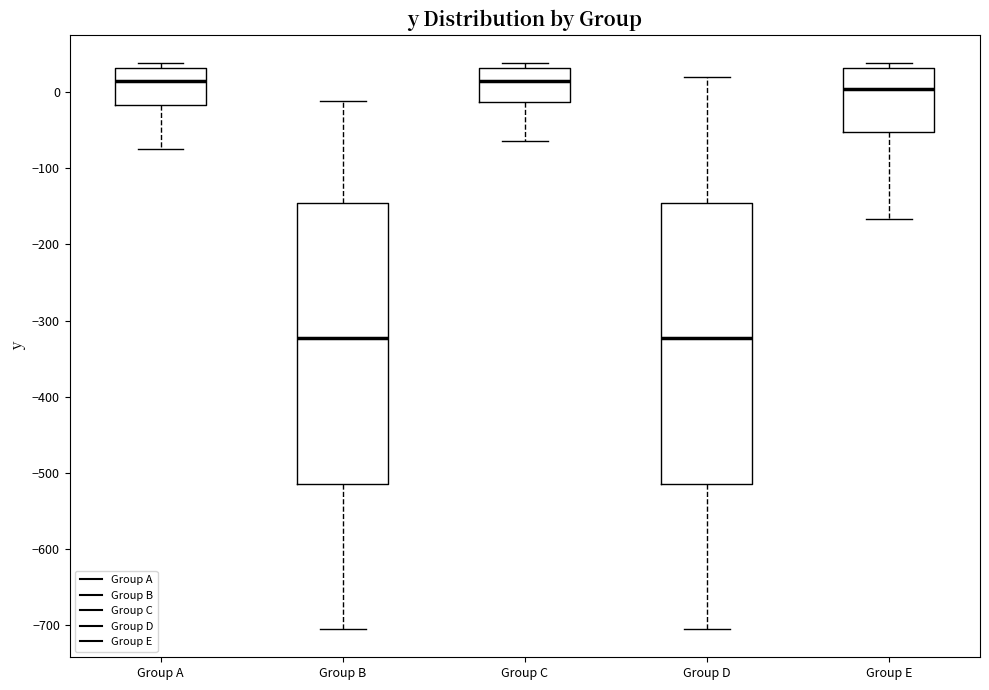

Reading left to right, read every box against the y-axis: the position of its median line, the range the box covers, and the ends of its whiskers. The values are not printed on the chart, so give them approximately, as read against the axis.

Group A: median 10, box -20 to 30, whiskers -70 to 40
Group B: median -320, box -510 to -150, whiskers -710 to -10
Group C: median 10, box -10 to 30, whiskers -60 to 40
Group D: median -320, box -510 to -150, whiskers -710 to 20
Group E: median 0, box -50 to 30, whiskers -170 to 40